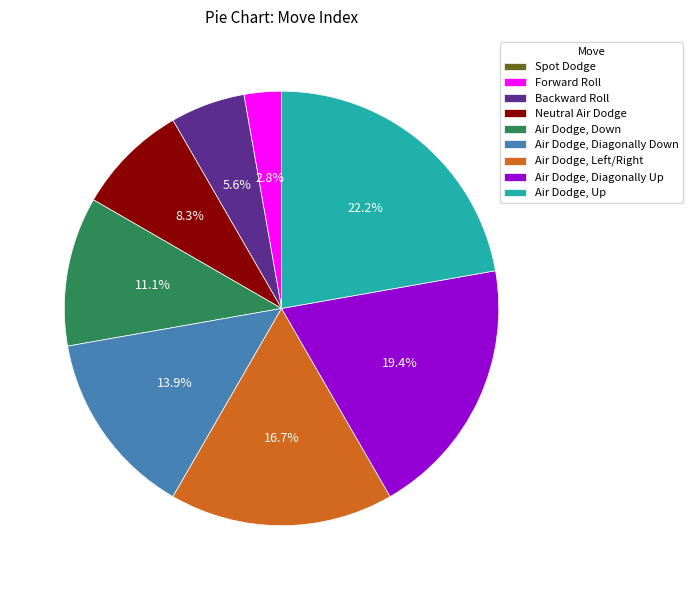

Does Air Dodge, Up represent more than half of the total?

No